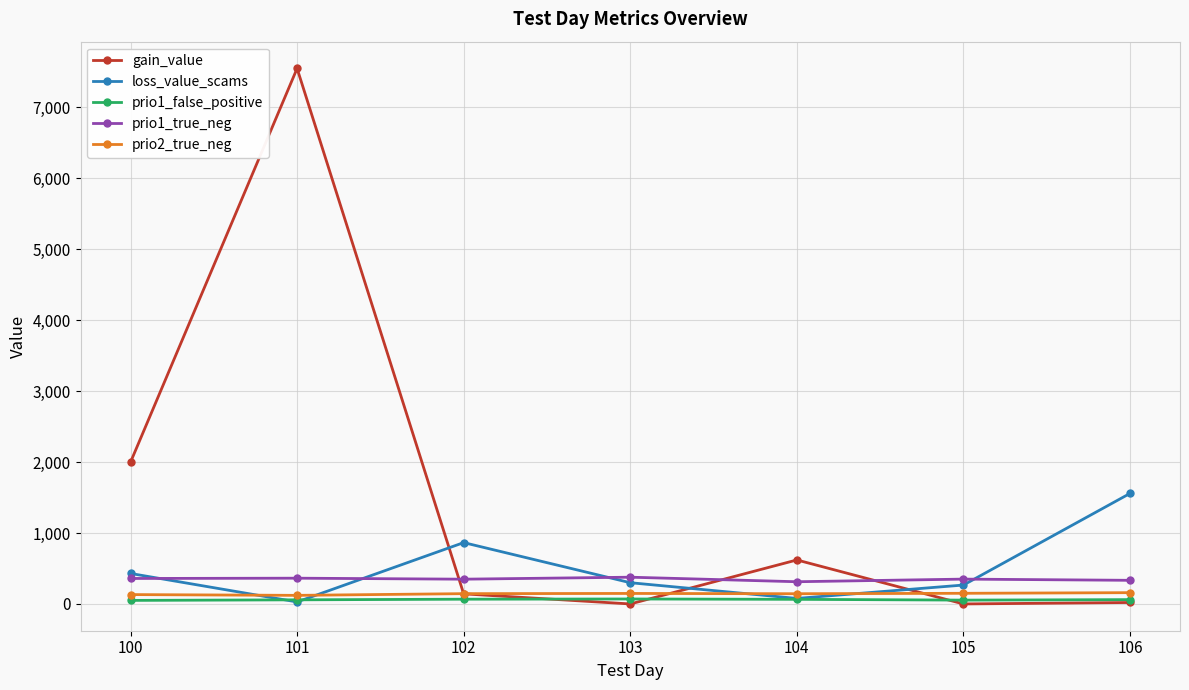

True or false: gain_value has more than 1 interior local peaks.

True